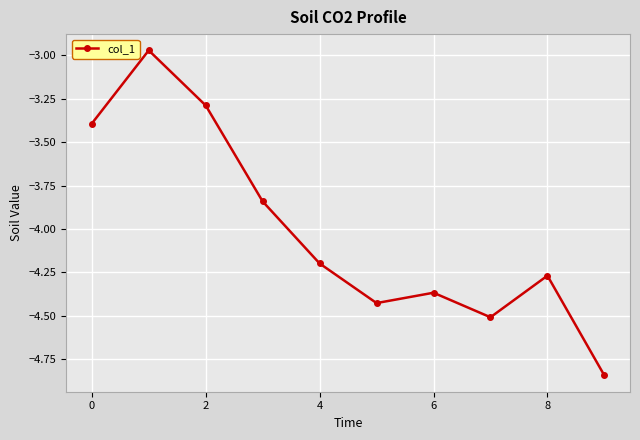

What is the value of the 3rd point from the left?

-3.3